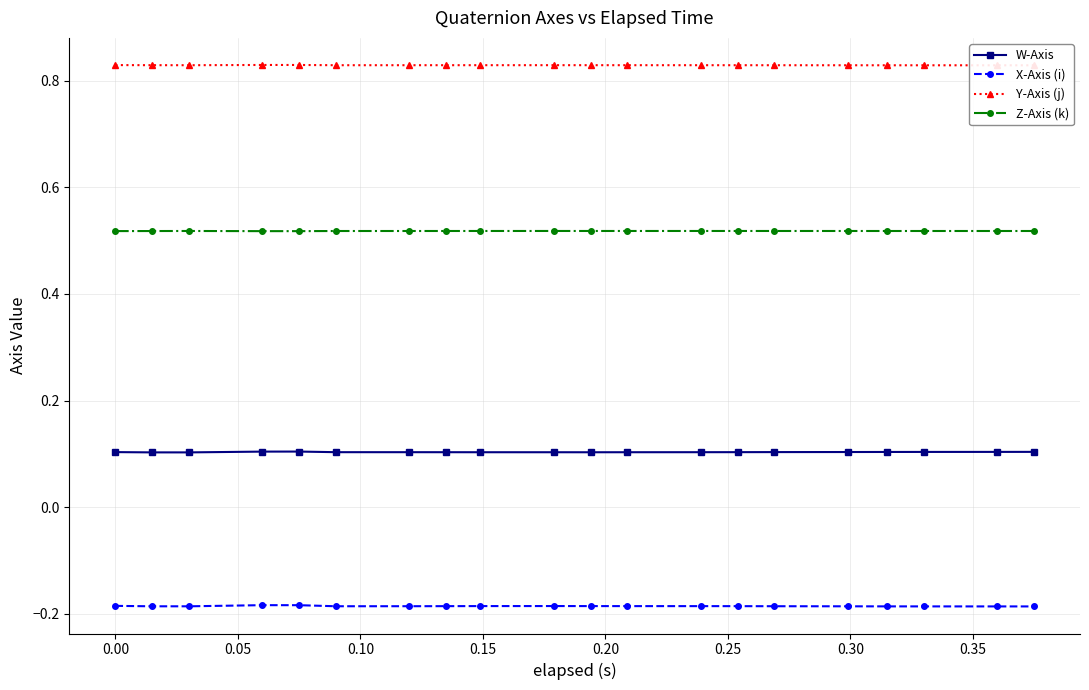

True or false: W-Axis and Z-Axis (k) cross at least once.

False